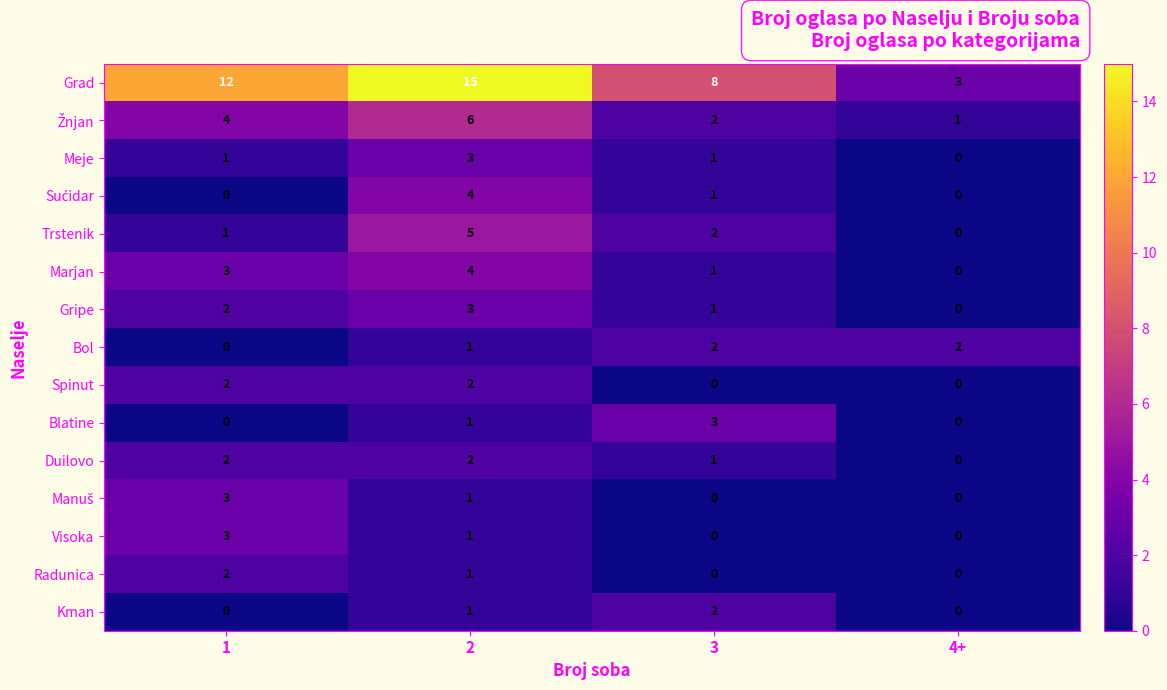

What is the sum of all Kman values?

3